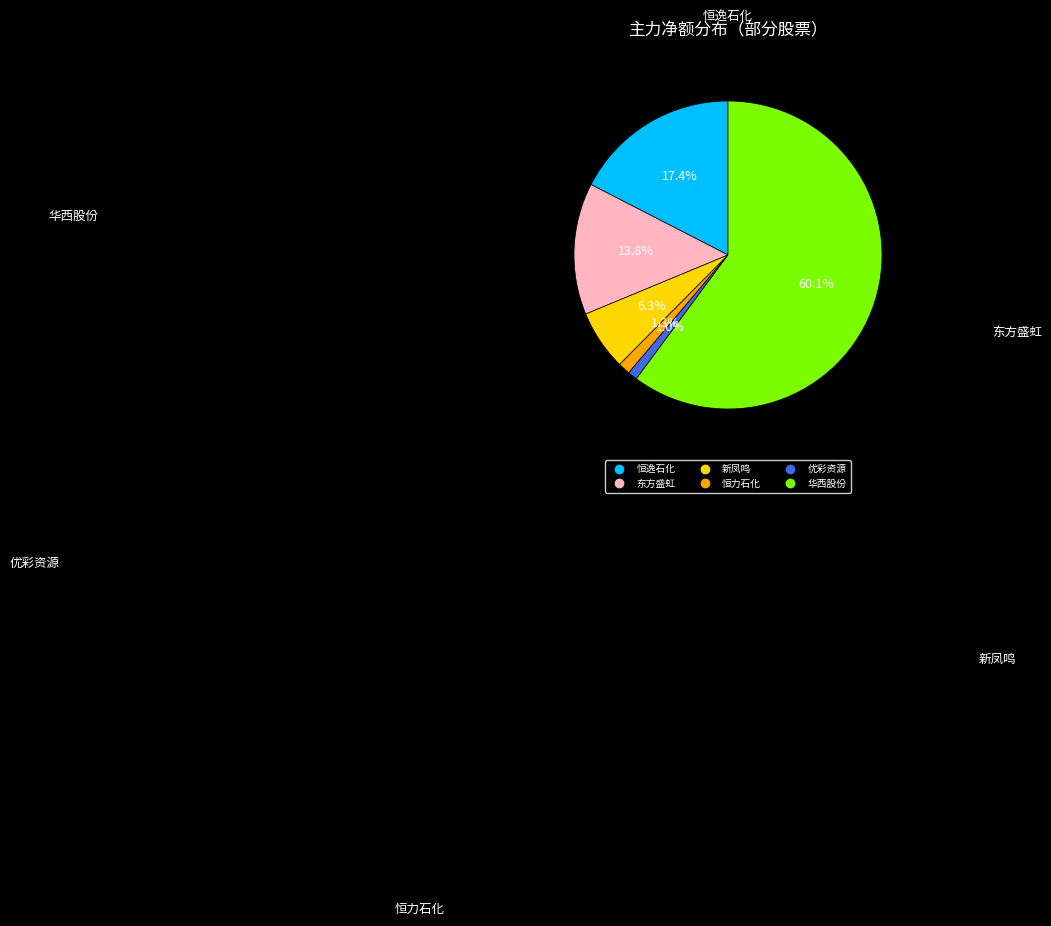

Which slice is the largest?

华西股份